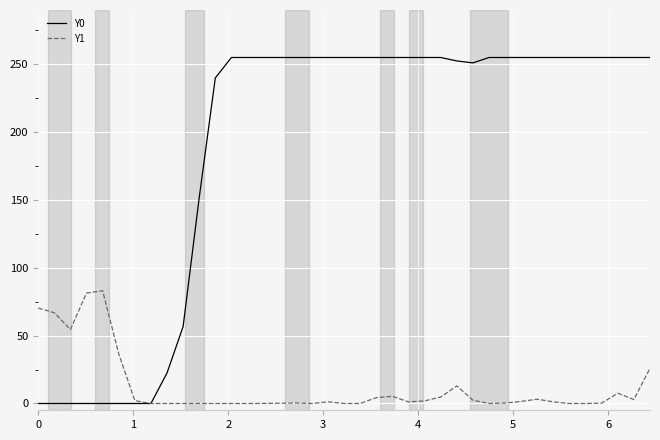

Which series has the widest spread of values?

Y0